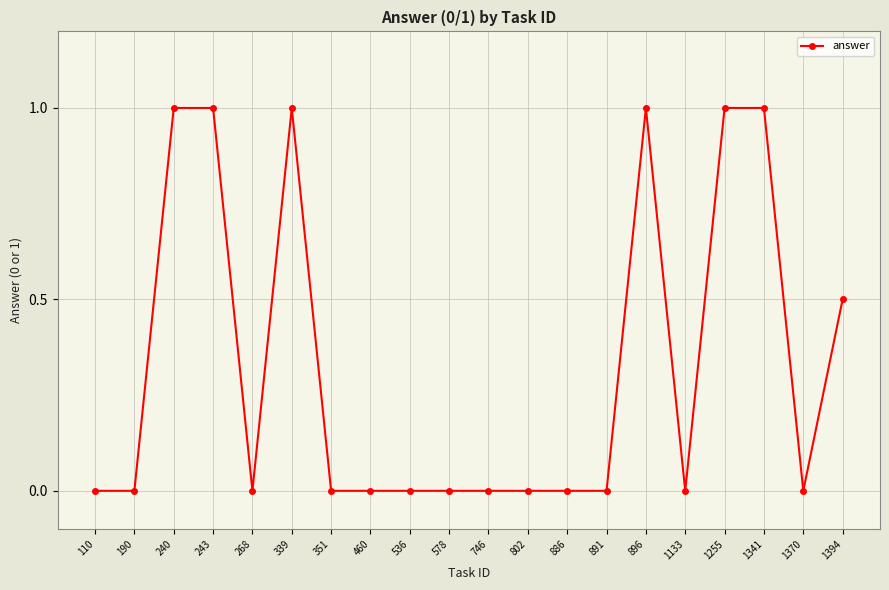

Reading right to left, what are all the values shown in this chart?

0.5	0.0	1.0	1.0	0.0	1.0	0.0	0.0	0.0	0.0	0.0	0.0	0.0	0.0	1.0	0.0	1.0	1.0	0.0	0.0